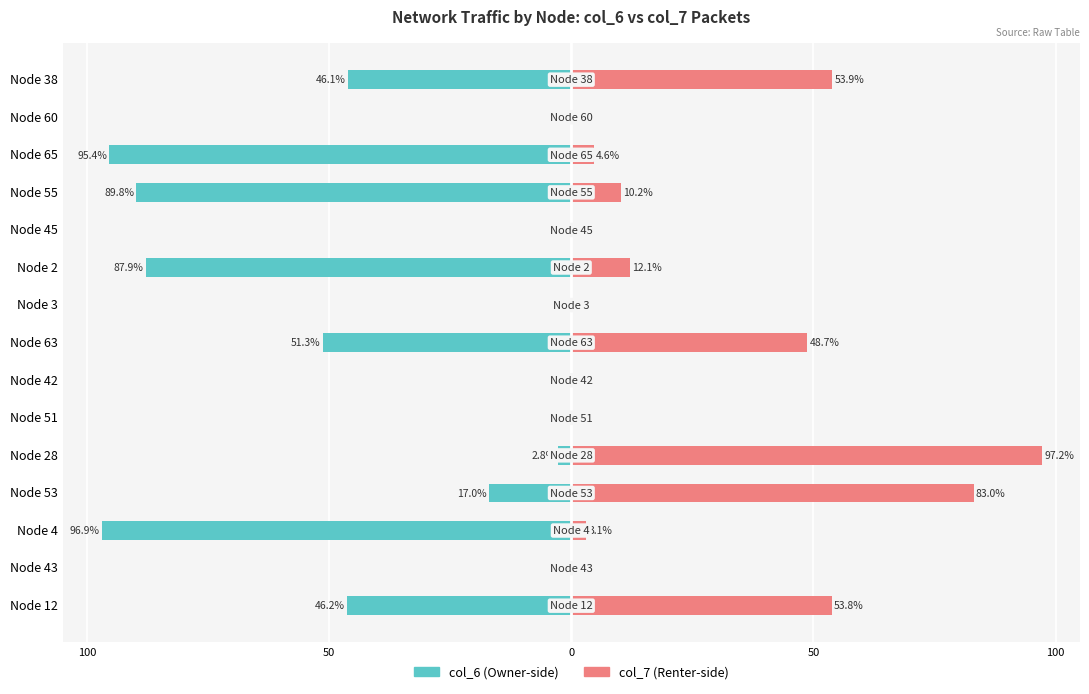

What is the sum of all col_6 (Owner-side) values?

-533.3